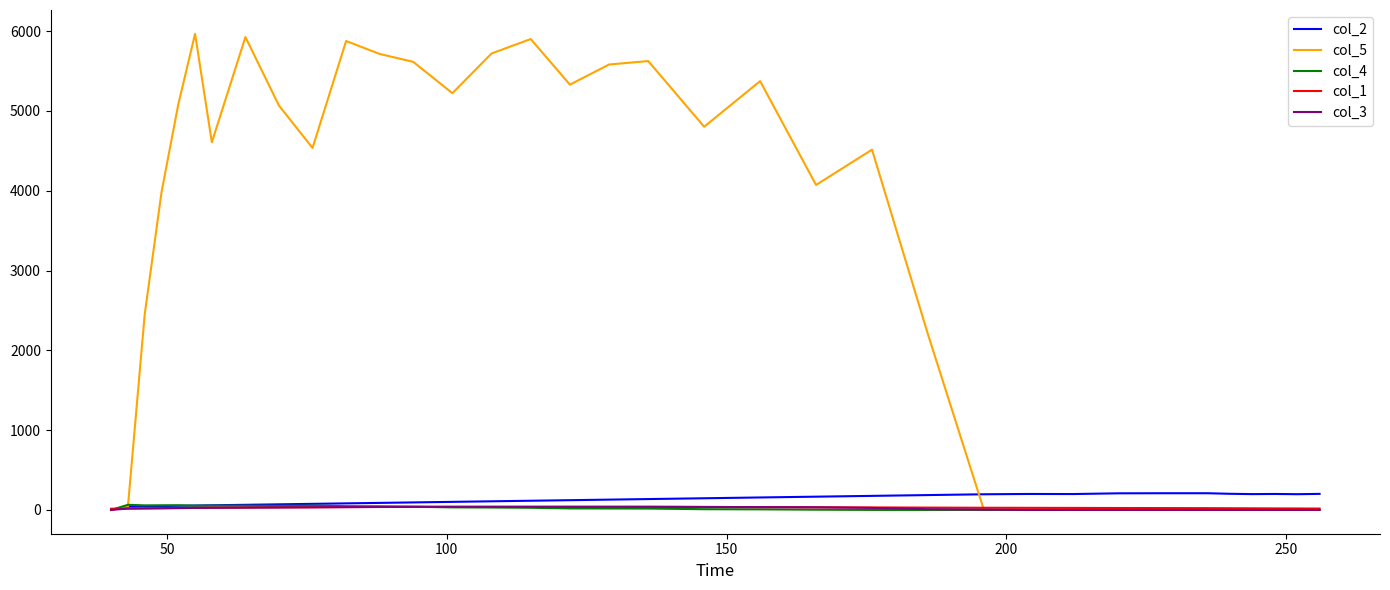

Which series has the largest total across all categories?

col_5